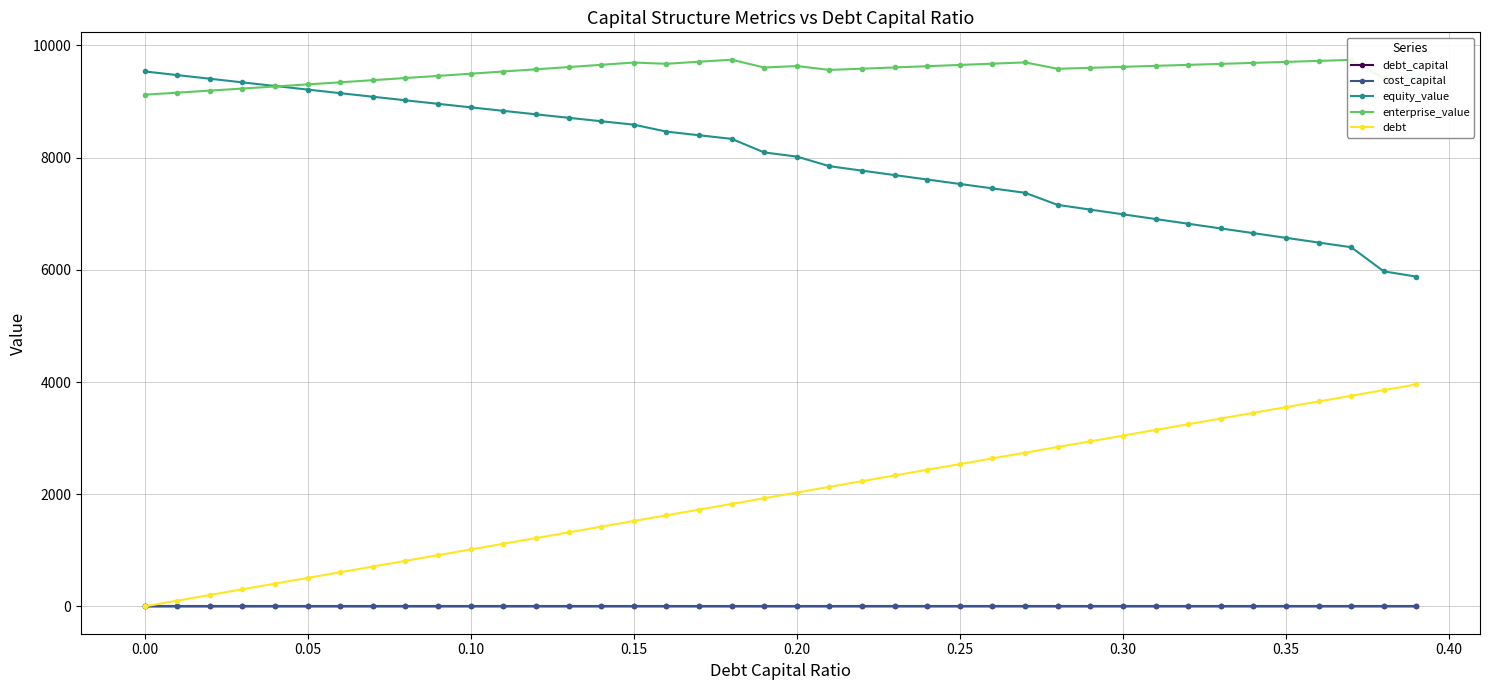

What is the lowest value of the equity_value series?

5878.8